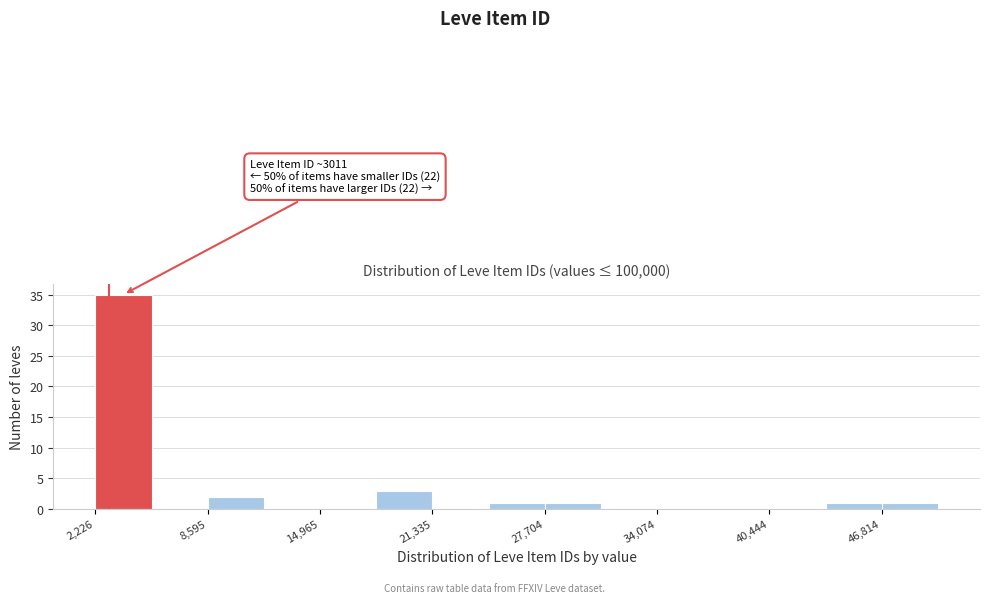

Read against the x-axis, roughly where is the centre of the tallest bar?

4000